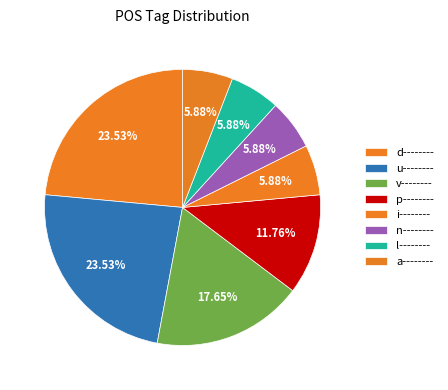

Which category has the smallest portion of the pie?

i--------